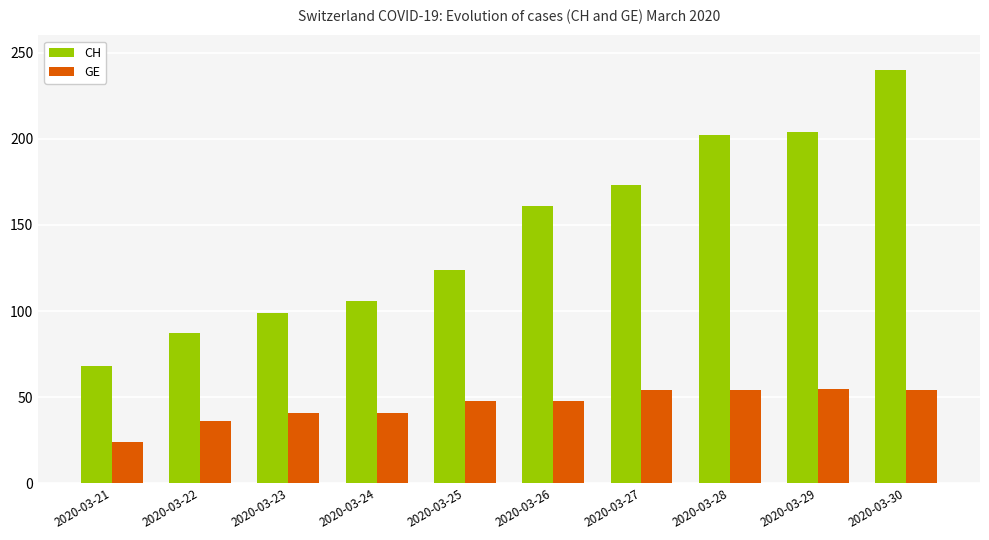

Rank the series by their average value, from lowest to highest.

GE, CH